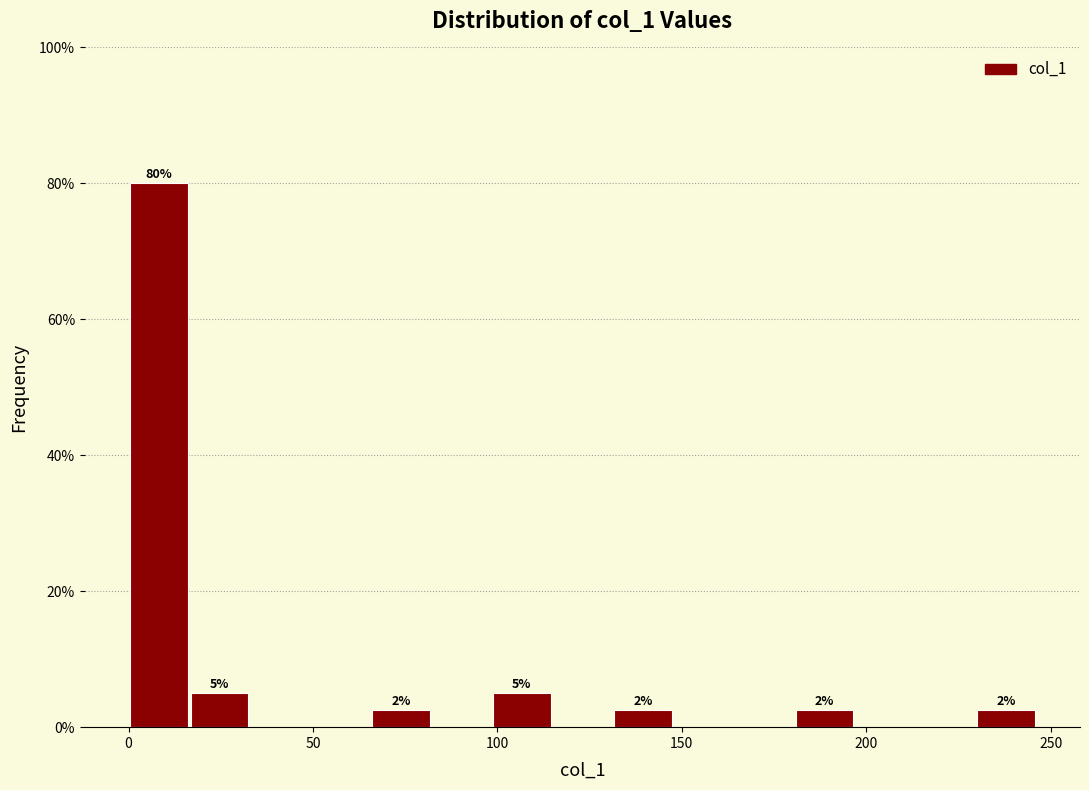

Around what value on the x-axis is the tallest bar? Give the approximate position of its centre, as read against the axis.

10